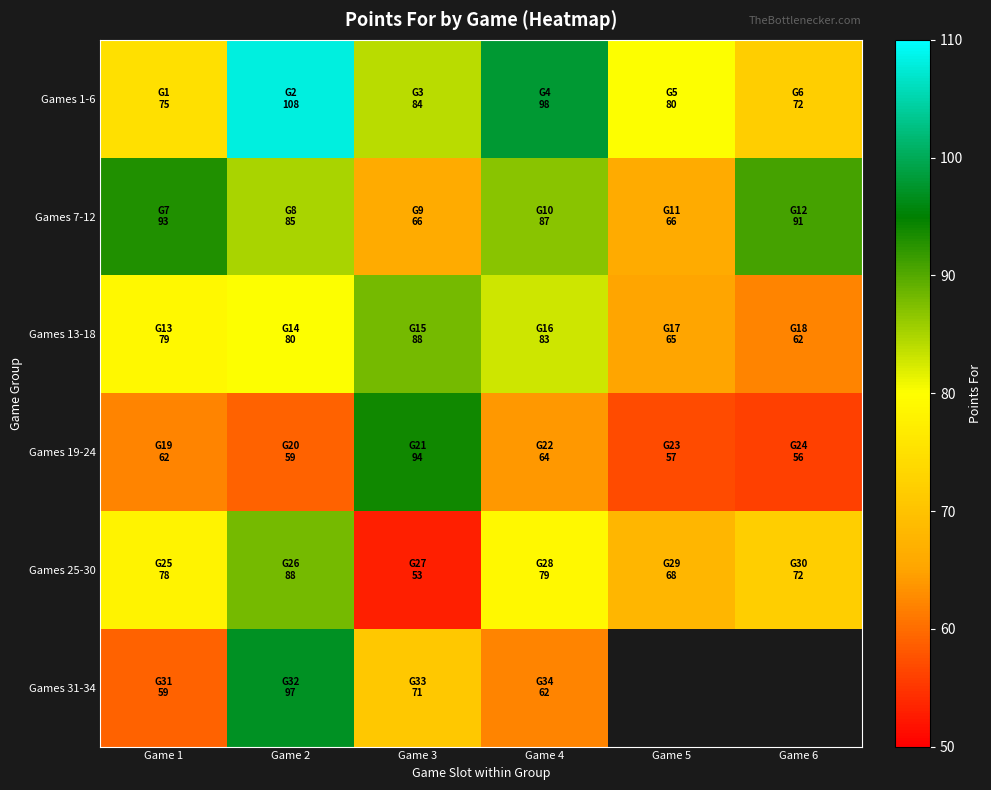

Which series has the largest total across all categories?

Games 1-6